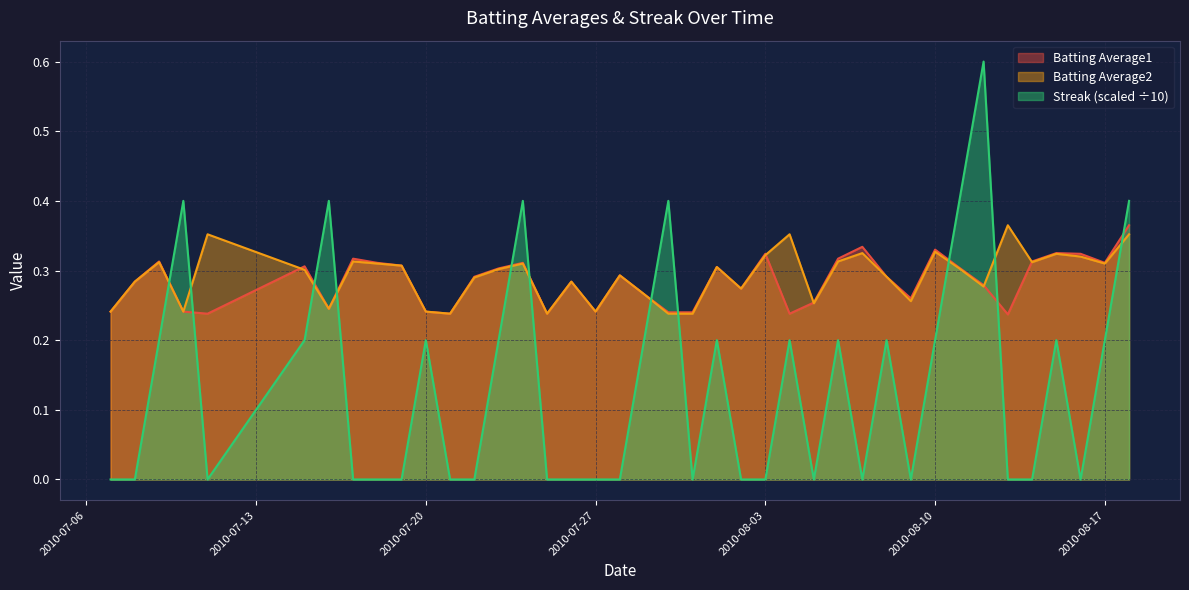

How many positive values does the Streak series have?

19